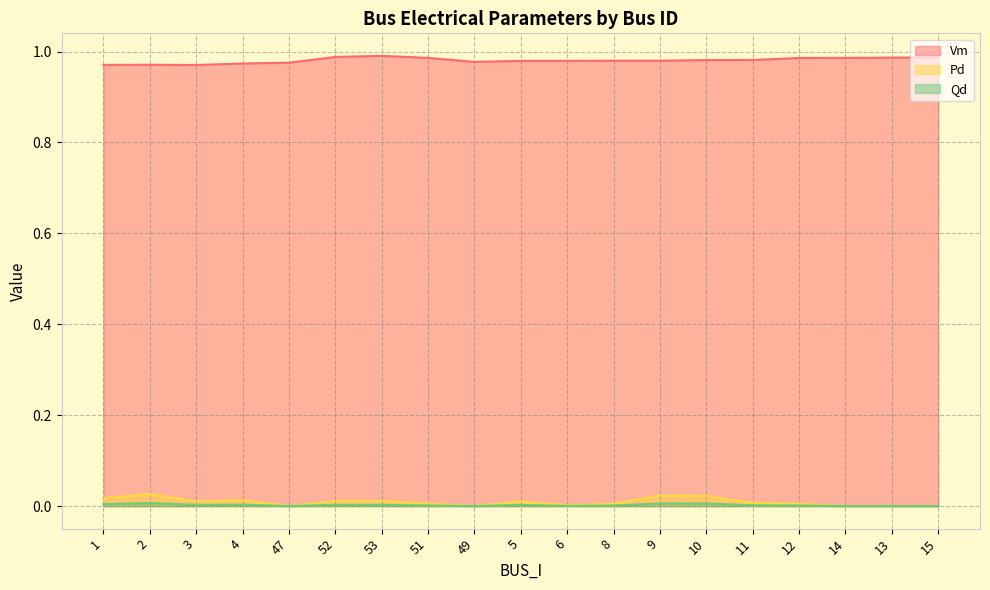

True or false: Pd and Qd intersect in this chart.

False